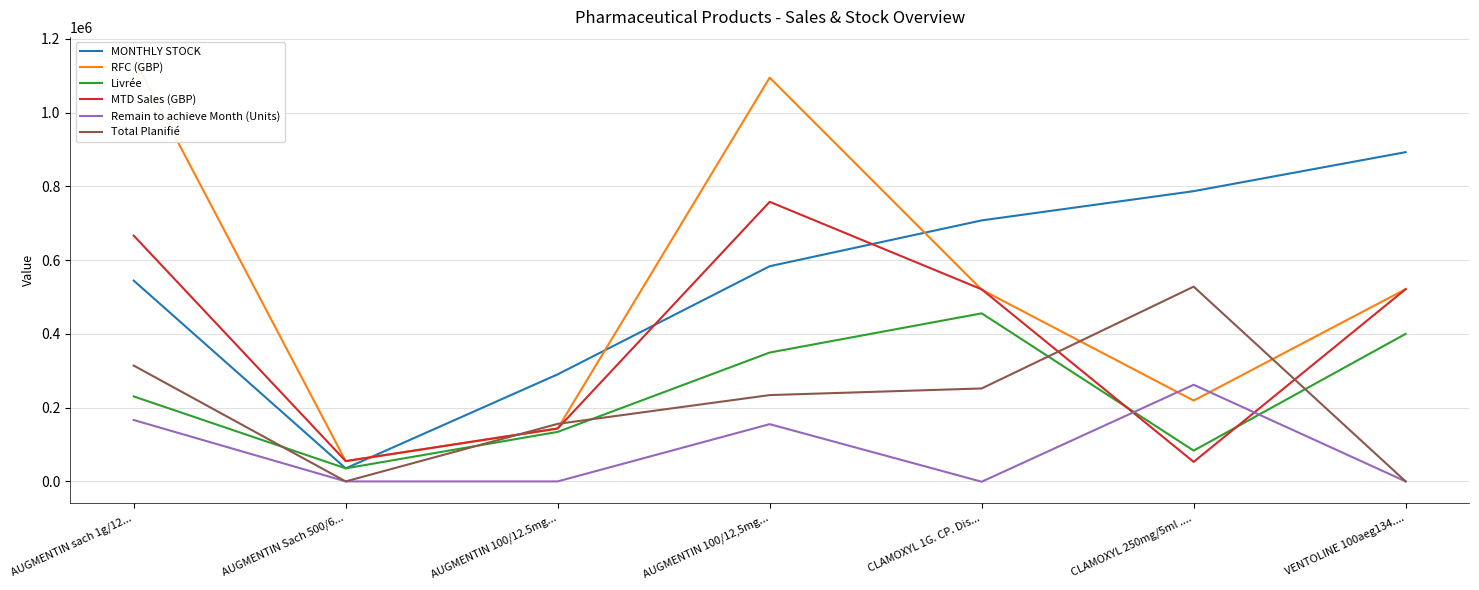

Which series has the largest range (max minus min)?

RFC (GBP)